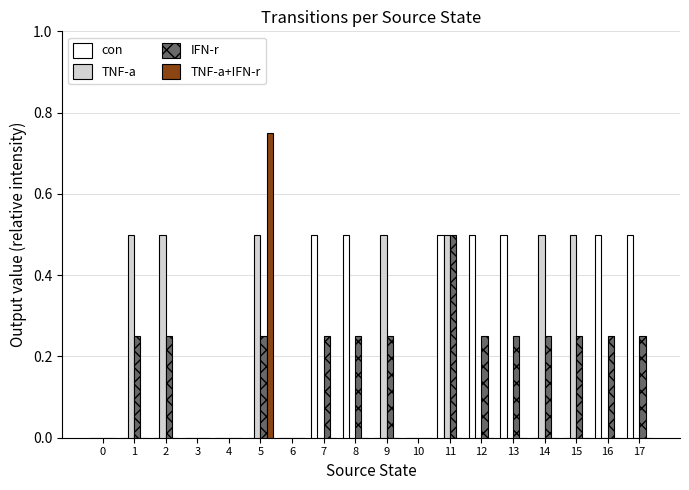

How many distinct data groups are displayed?

4